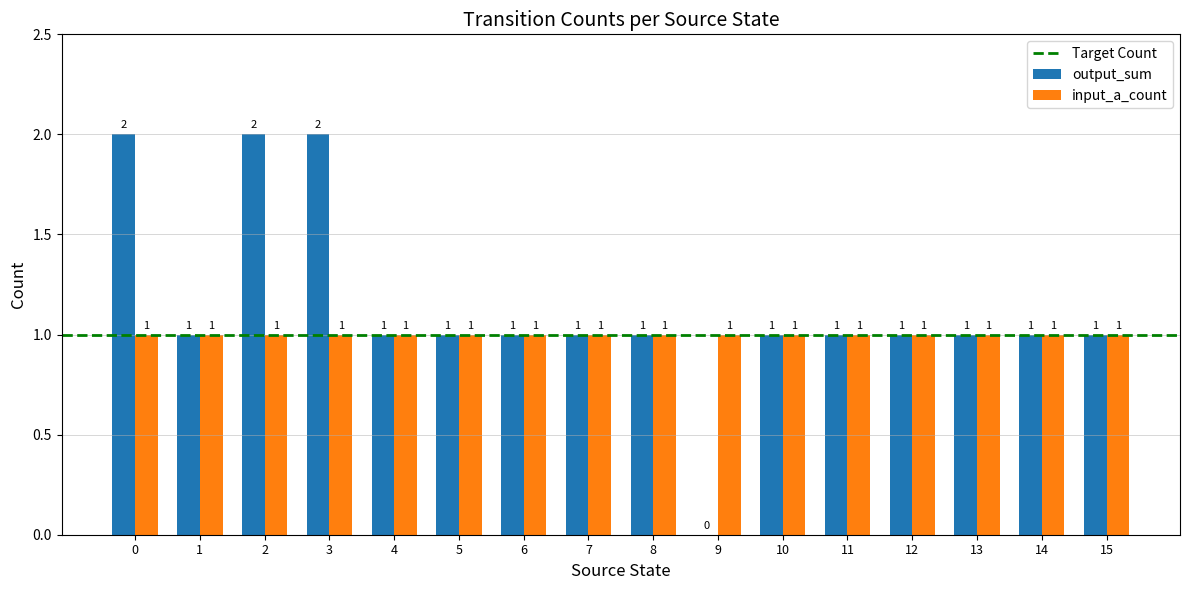

What is the sum of all input_a_count values?

16